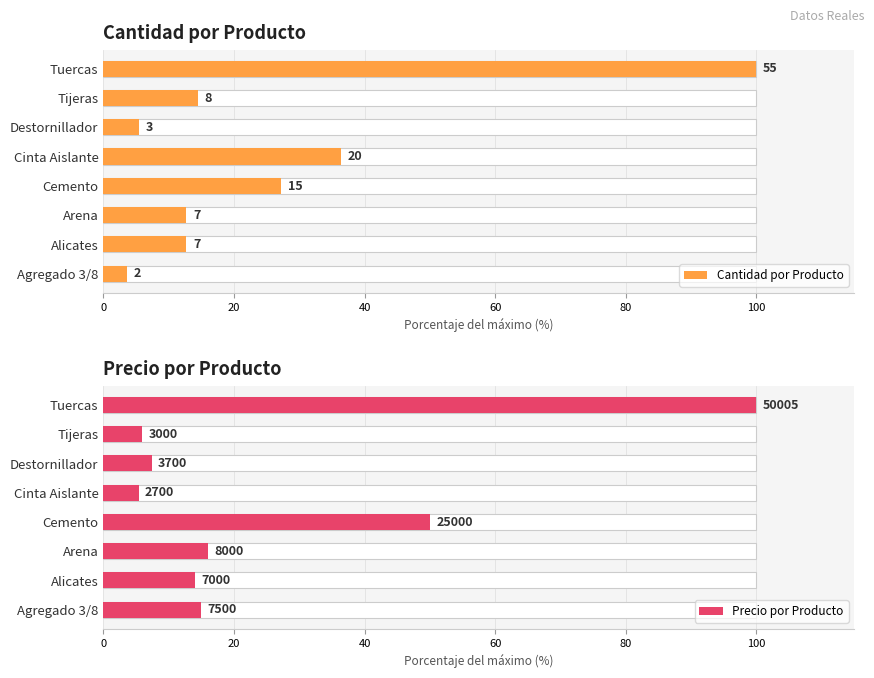

Reading left to right, what are all the values shown in this chart?

Cantidad por Producto: 3.6	12.7	12.7	27.3	36.4	5.5	14.5	100.0
Precio por Producto: 15.0	14.0	16.0	50.0	5.4	7.4	6.0	100.0